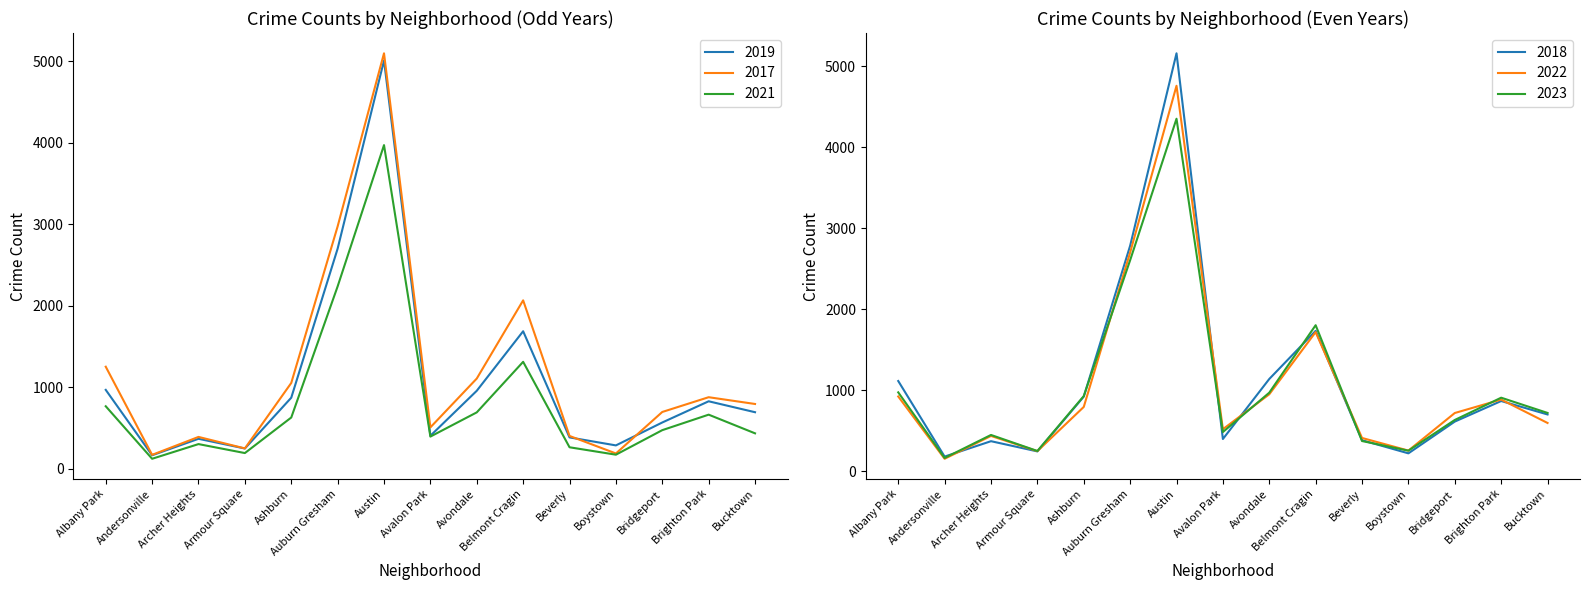

Reading right to left, extract all data points from this chart.

2019: 694	828	568	287	385	1687	957	405	5008	2700	872	249	368	166	968
2017: 795	878	697	188	403	2066	1107	508	5096	2973	1053	250	391	171	1252
2021: 435	664	474	173	264	1312	692	395	3970	2237	629	193	303	123	767
2022: 599	888	722	258	414	1721	953	522	4762	2703	797	251	439	157	926
2018: 704	870	616	224	386	1736	1142	401	5163	2787	924	248	374	184	1117
2023: 723	911	636	257	376	1806	973	487	4355	2608	931	253	451	167	977